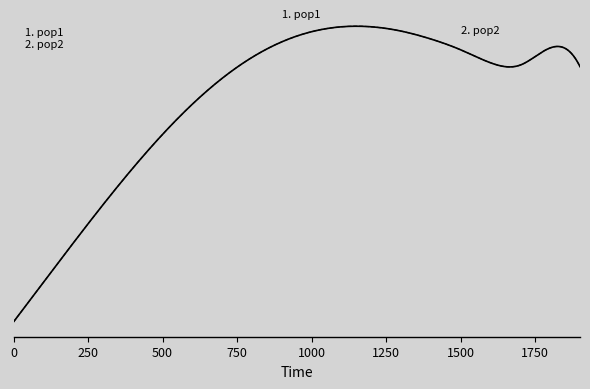

Does the chart display data point markers on the line(s)?

No